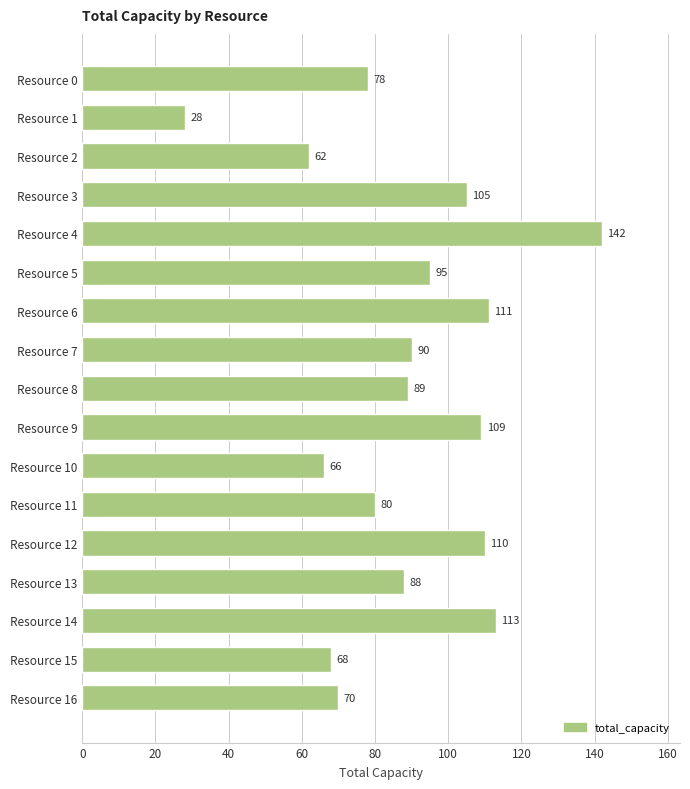

The chart shows a value of 111 at Resource 6. True or false?

True